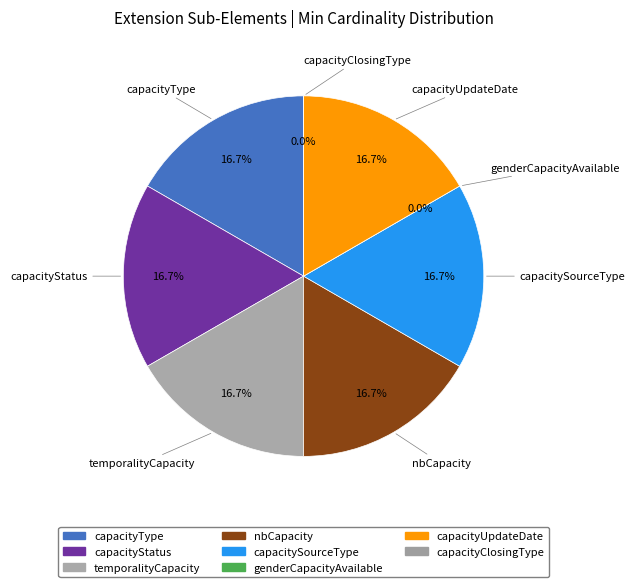

How many slices are in this pie chart?

8